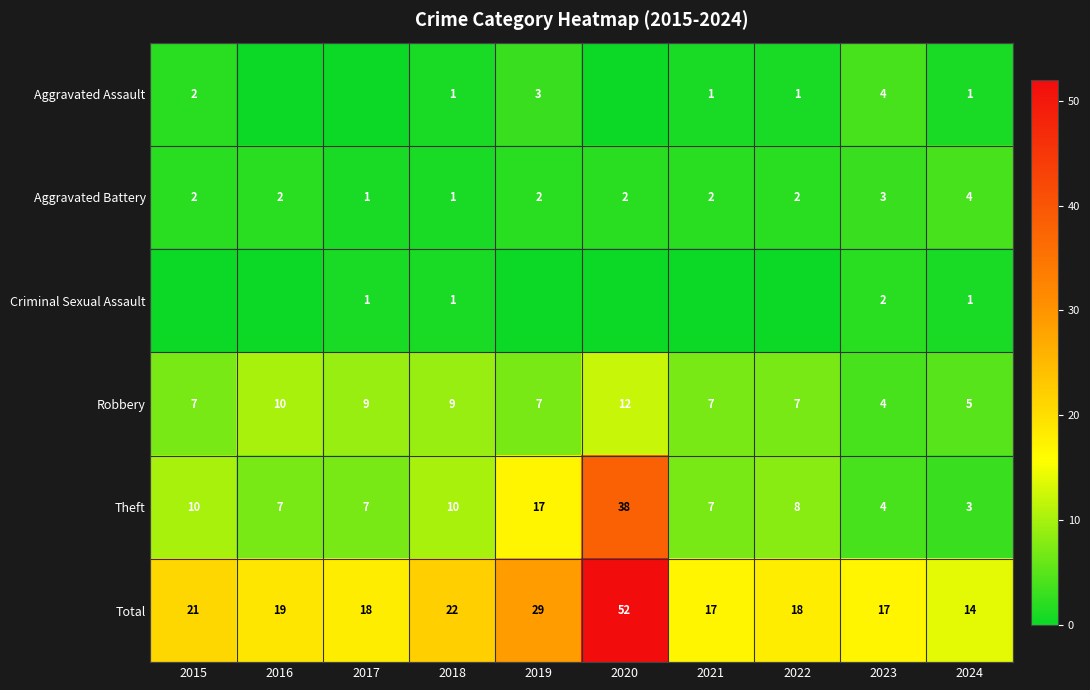

Is it true that Aggravated Battery equals 1 at 2017?

True